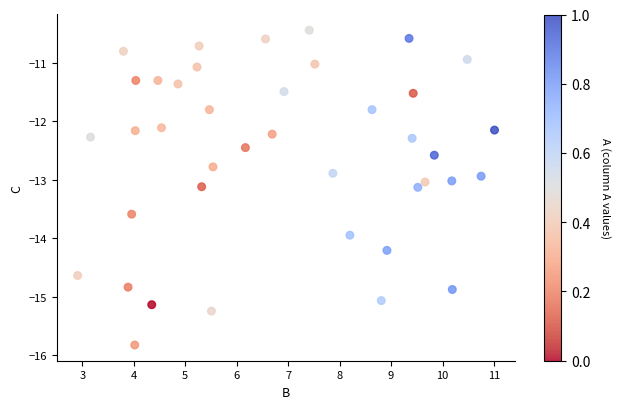

What is the range of Y values (max minus min)?

5.4